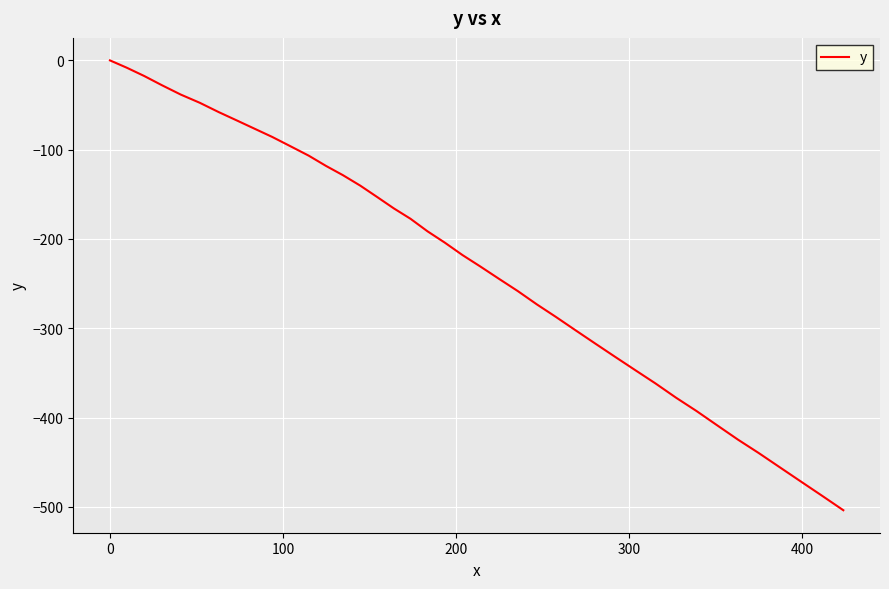

What is the difference between the maximum and minimum values?

503.8